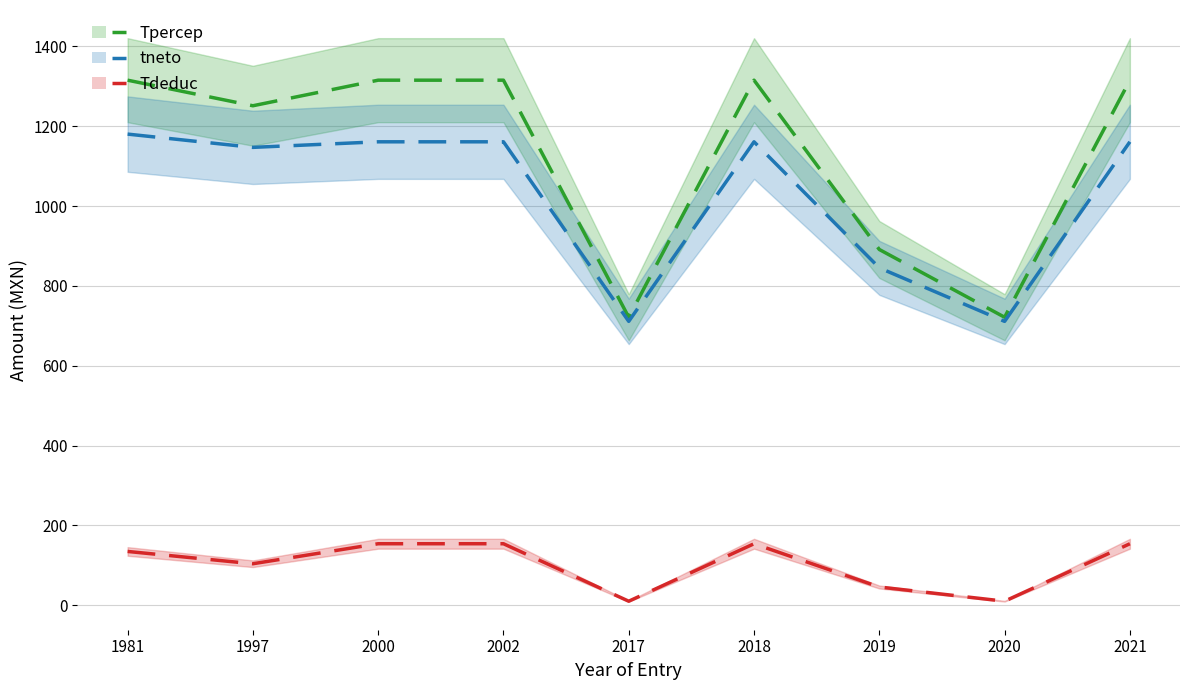

Reading left to right, extract all data points from this chart.

Tpercep: 1981=1315.1	1997=1251.0	2000=1315.1	2002=1315.1	2017=721.5	2018=1315.1	2019=891.1	2020=721.5	2021=1315.1
tneto: 1981=1180.0	1997=1146.8	2000=1160.8	2002=1160.8	2017=711.1	2018=1160.8	2019=845.1	2020=711.1	2021=1160.8
Tdeduc: 1981=135.0	1997=104.2	2000=154.3	2002=154.3	2017=10.4	2018=154.3	2019=46.0	2020=10.4	2021=154.3